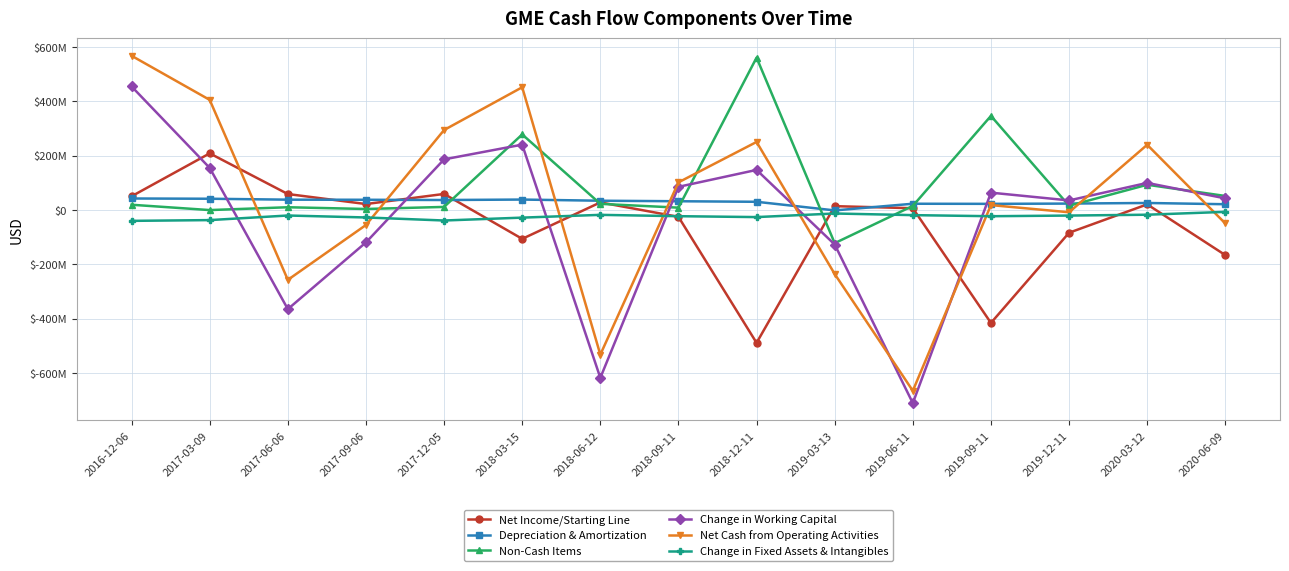

Rank the series at 2016-12-06 from lowest to highest value.

Change in Fixed Assets & Intangibles, Non-Cash Items, Depreciation & Amortization, Net Income/Starting Line, Change in Working Capital, Net Cash from Operating Activities